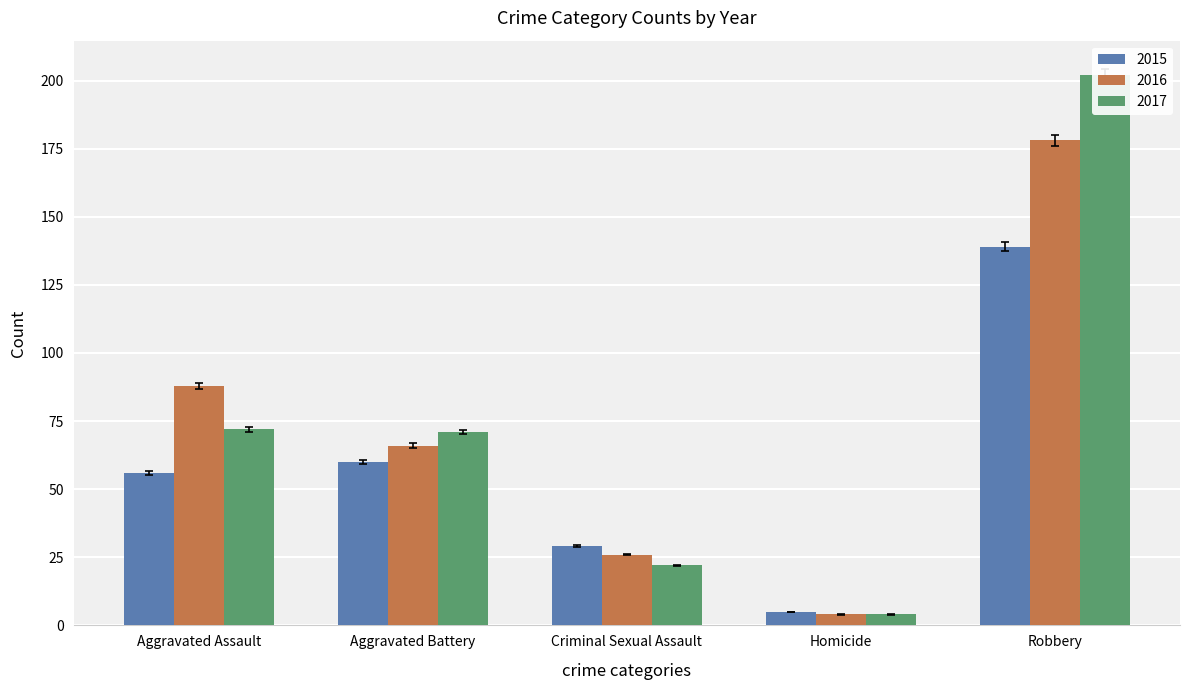

Is the value of 2017 at Aggravated Assault greater than the value of 2015 at Aggravated Battery?

Yes